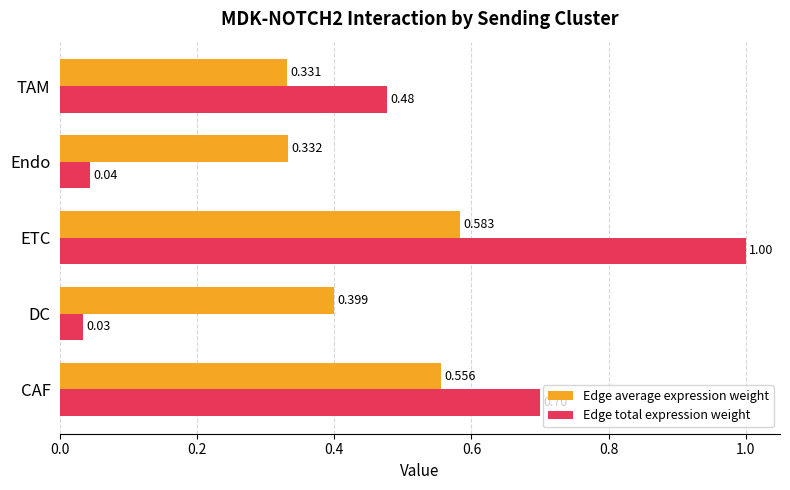

Which series changed the most between CAF and DC?

Edge total expression weight